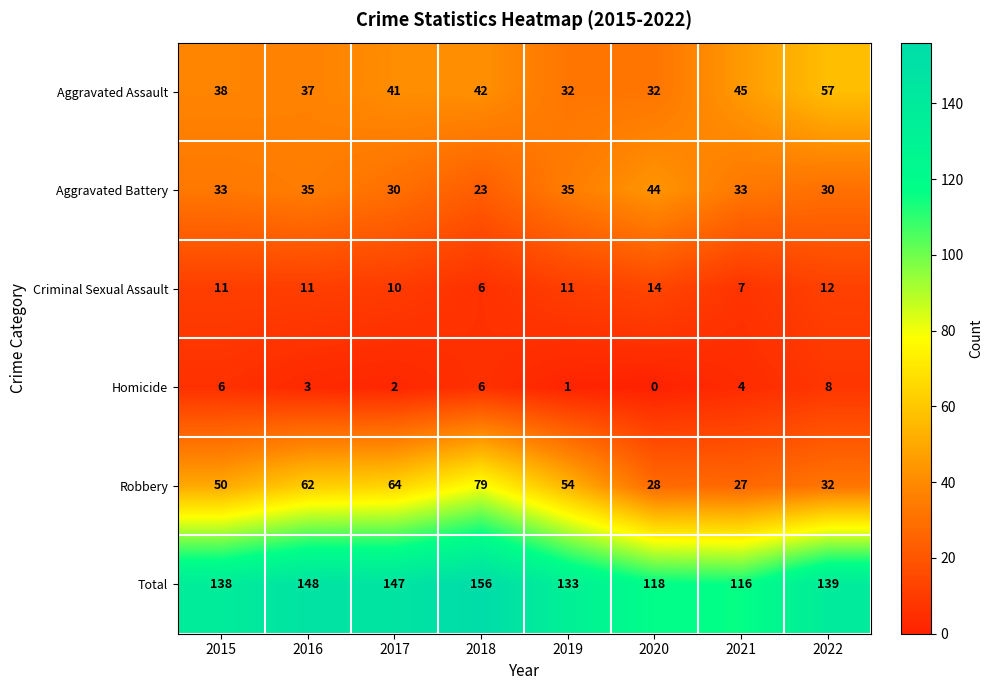

What is the sum of the Aggravated Battery values at 2022 and 2015?

63